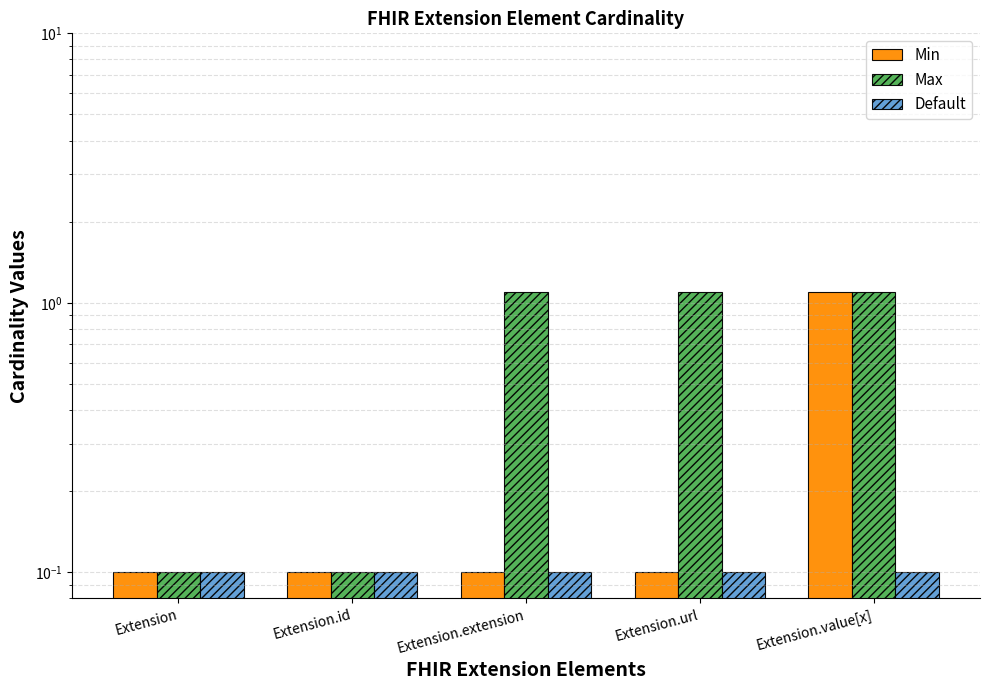

At which label does Max first exceed 1?

Extension.extension